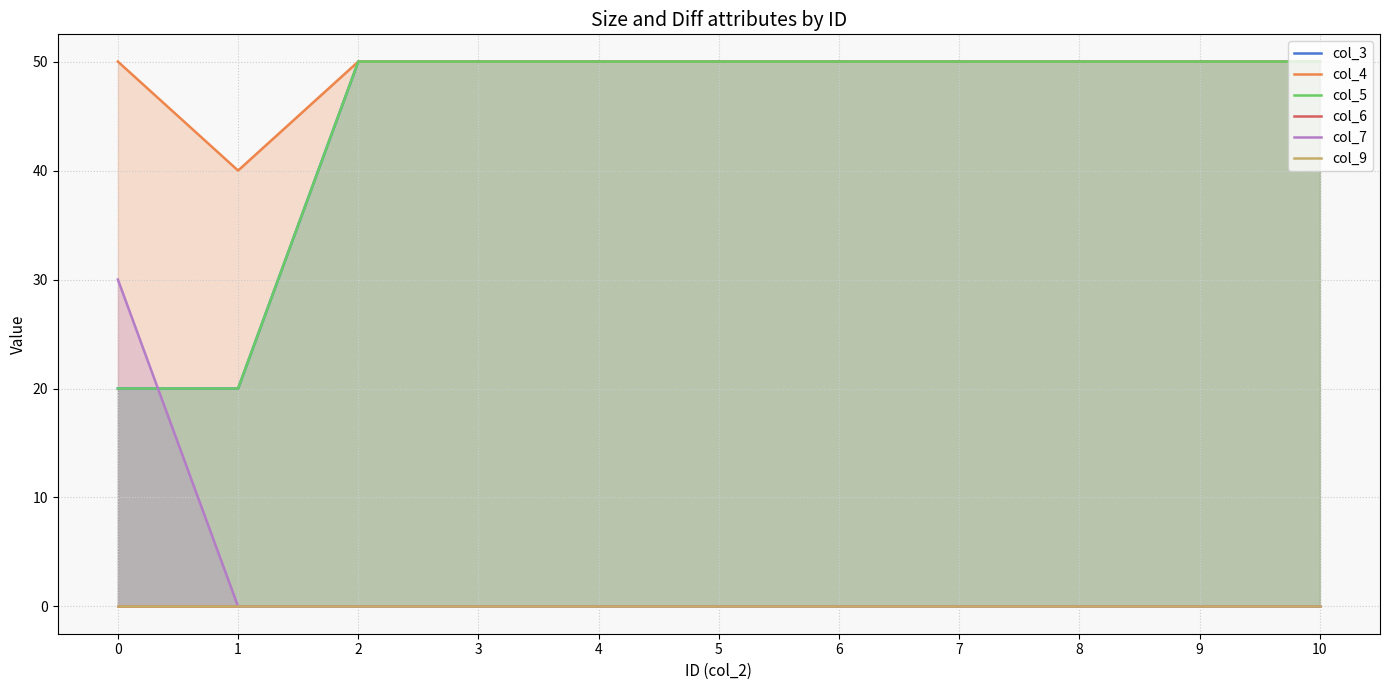

Where do col_3 and col_7 first cross each other?

0 and 1